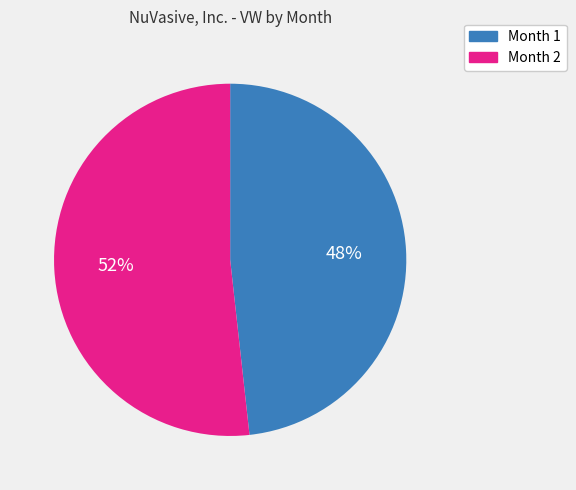

Which slice is the smallest?

Month 1